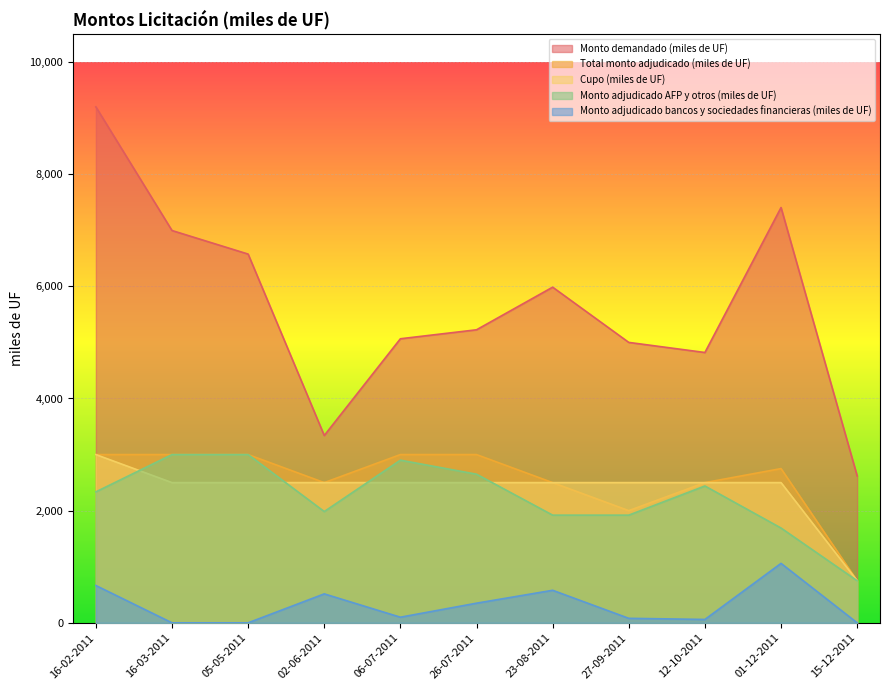

How many series are shown in this chart?

5